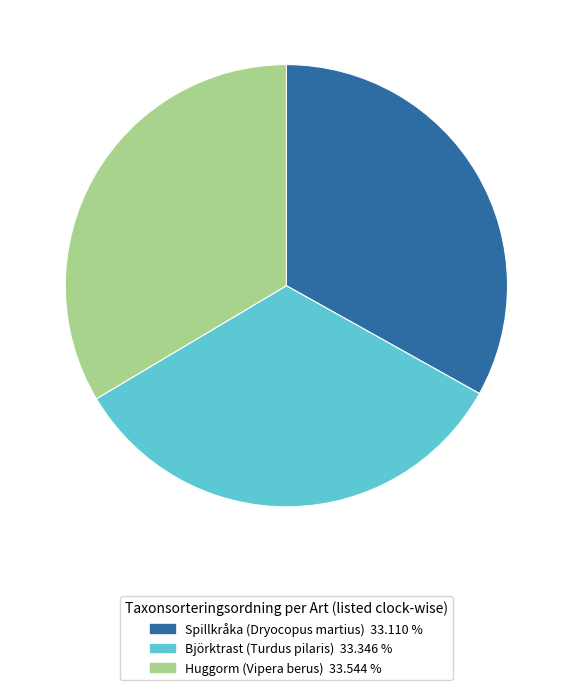

Combined, do Huggorm (Vipera berus) and Spillkråka (Dryocopus martius) account for over 50%?

Yes